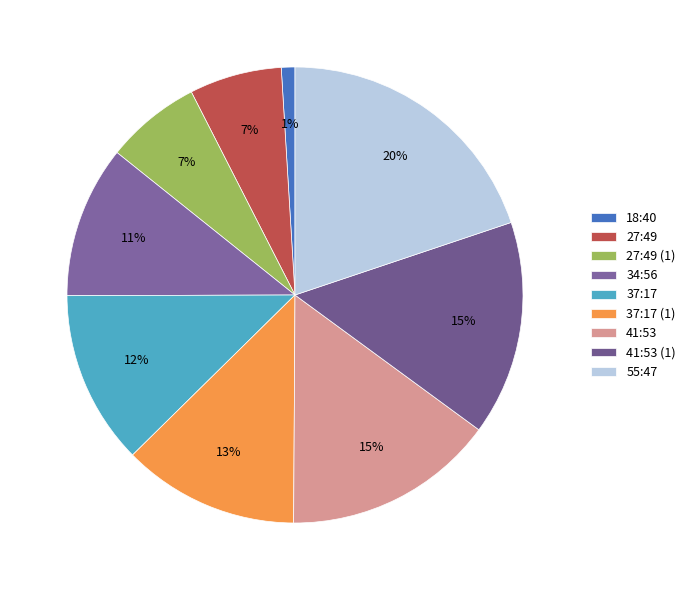

How many slices are in this pie chart?

9